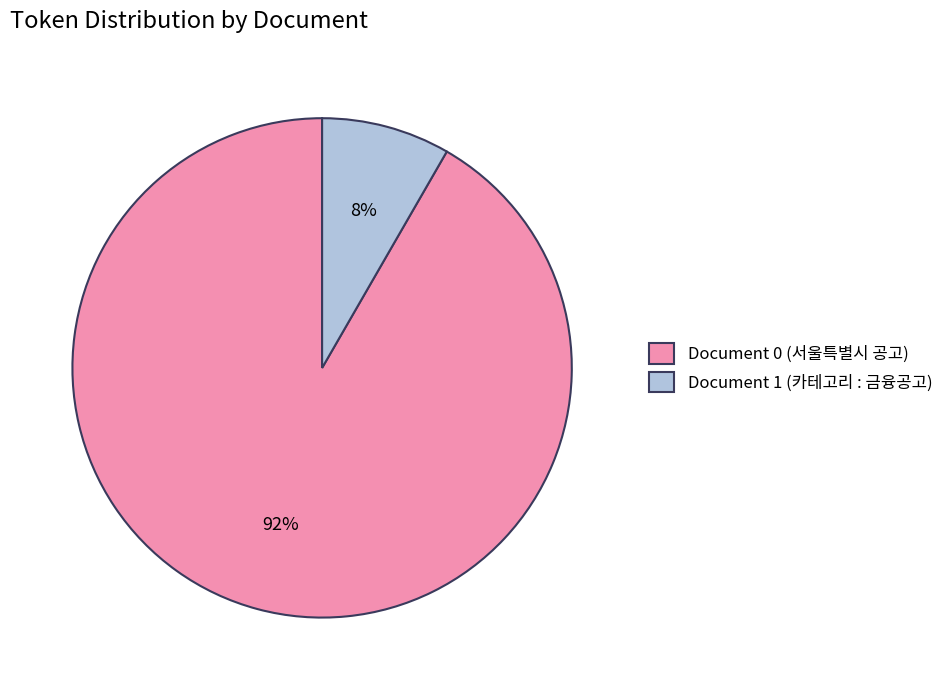

To the nearest percent, what is the combined percentage of Document 1 (카테고리 : 금융공고) and Document 0 (서울특별시 공고)?

100%